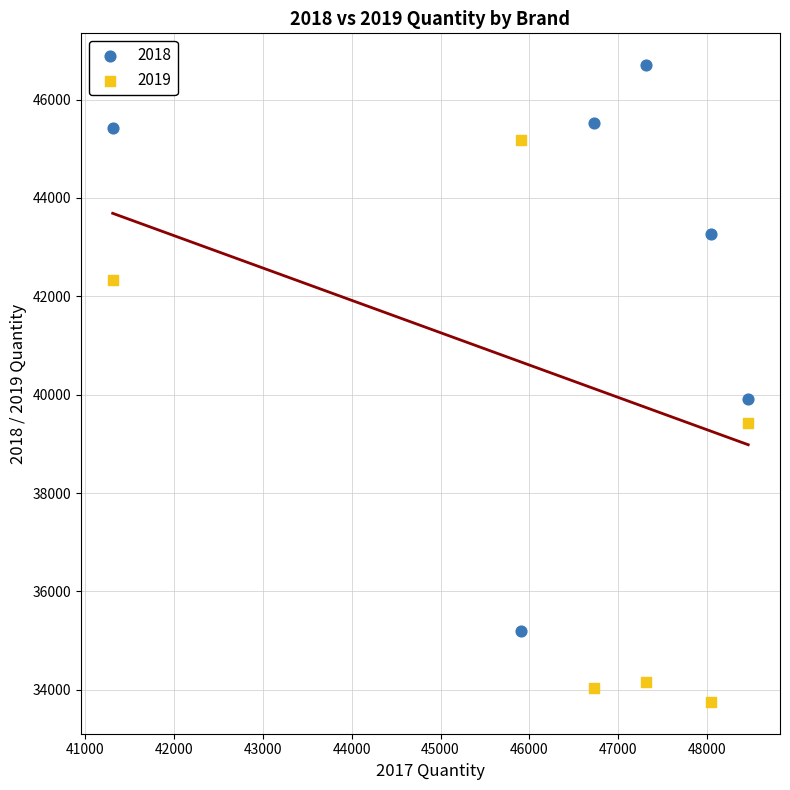

What are all the series names shown in the legend?

2018, 2019